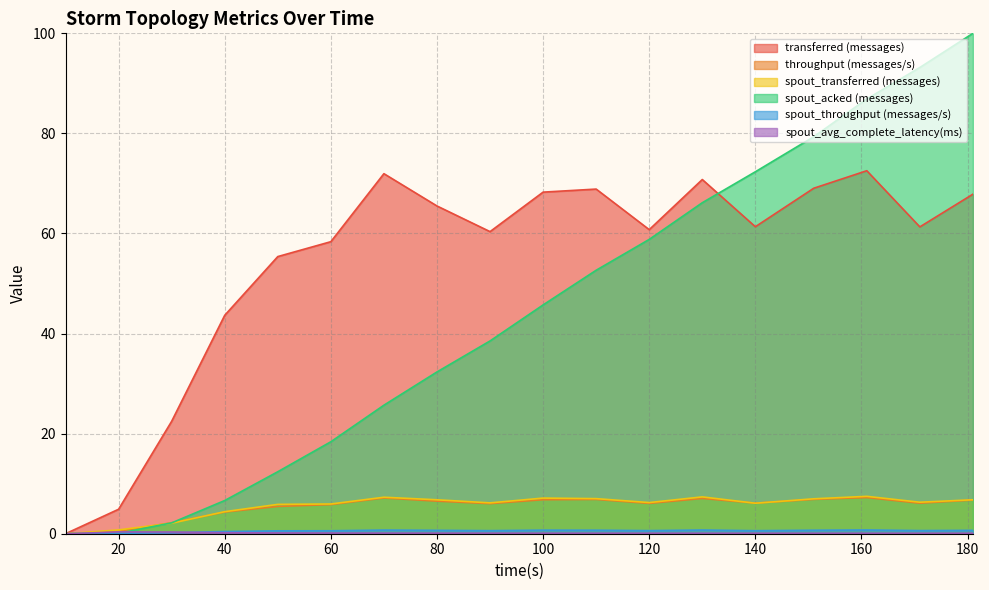

True or false: spout_transferred (messages) and transferred (messages) intersect in this chart.

False